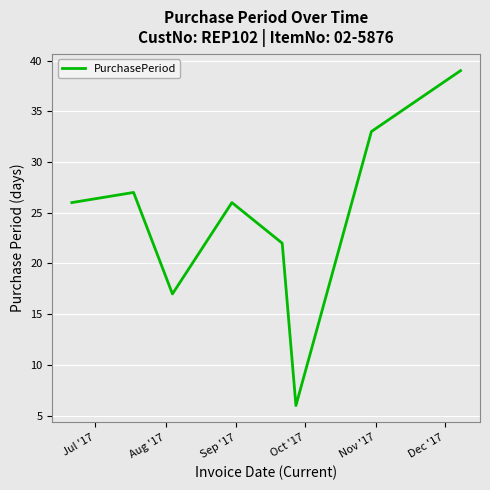

How many interior local peaks (higher than both neighbors) does the data have?

2